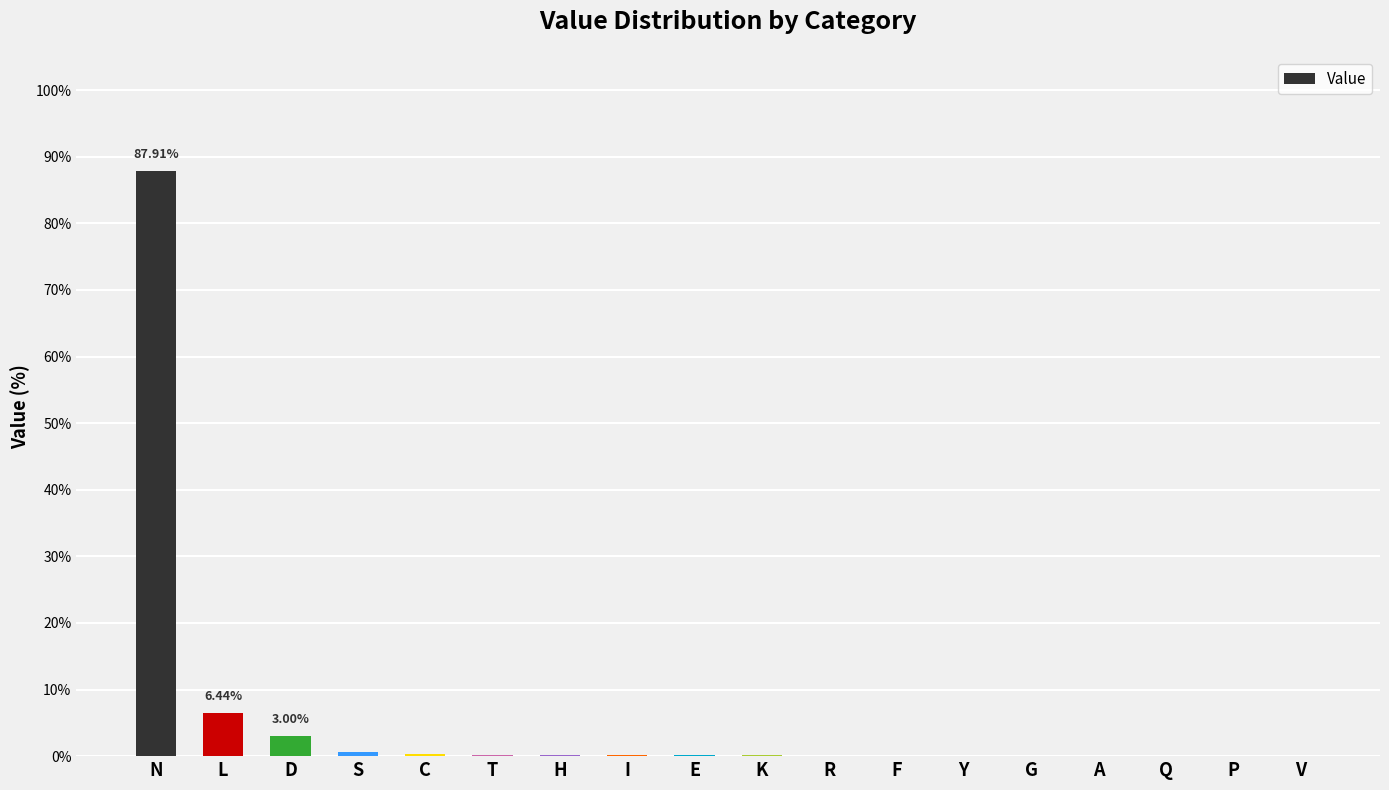

At which label is the value closest to 43?

L